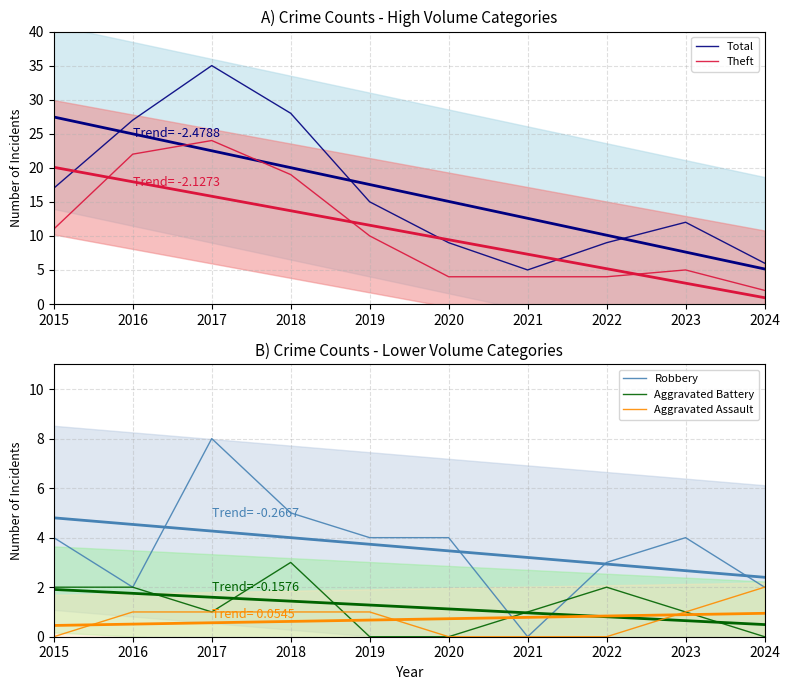

Reading right to left, what are all the values shown in this chart?

Total: 6	12	9	5	9	15	28	35	27	17
Theft: 2	5	4	4	4	10	19	24	22	11
Robbery: 2	4	3	0	4	4	5	8	2	4
Aggravated Battery: 0	1	2	1	0	0	3	1	2	2
Aggravated Assault: 2	1	0	0	0	1	1	1	1	0